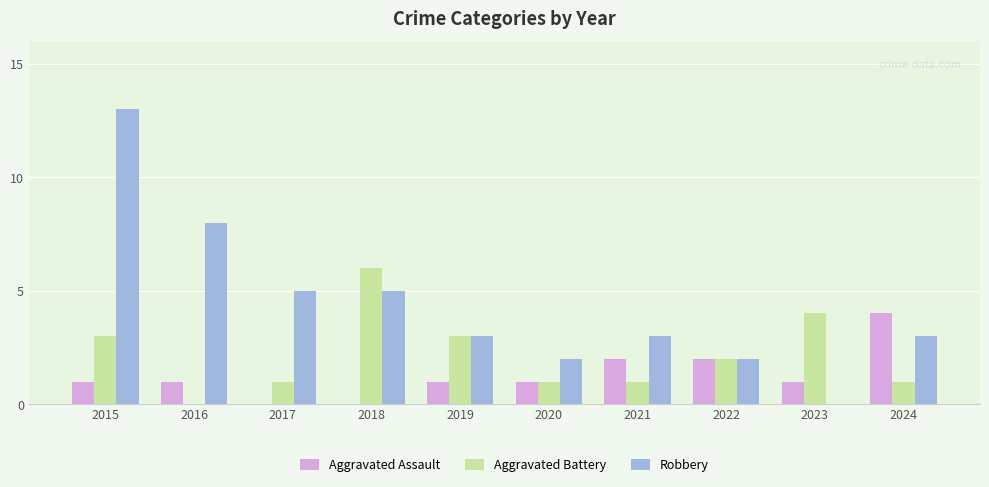

Are the bars horizontal?

No